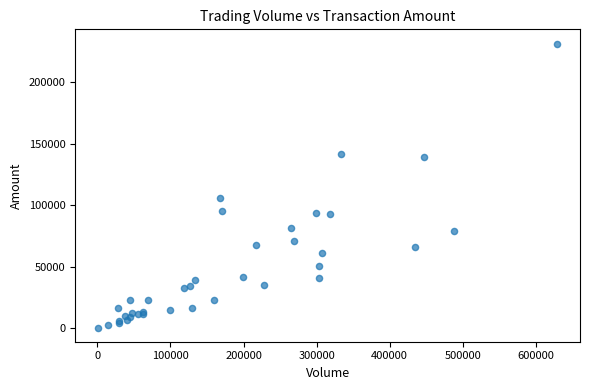

What Y value in the scatter plot is closest to 115965?

106100